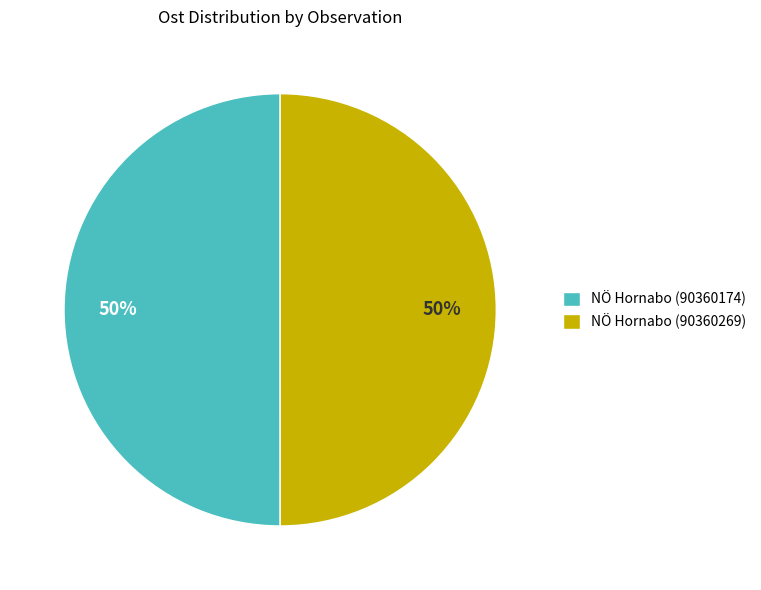

Approximately how many times larger is the value at NÖ Hornabo (90360269) compared to NÖ Hornabo (90360174)?

1.0